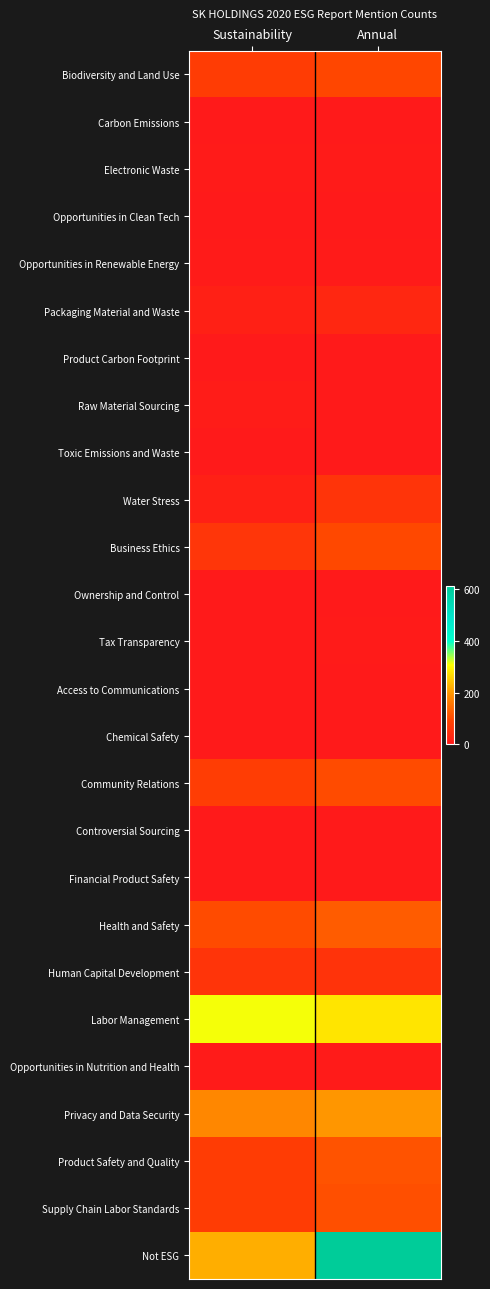

What is the difference between the highest and lowest values at Sustainability?

312